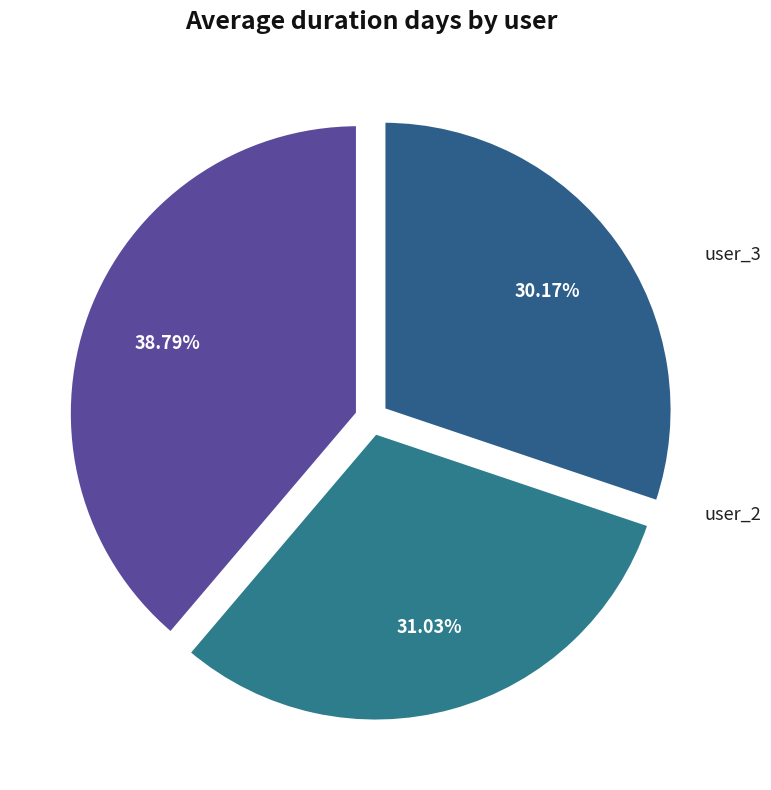

Count the number of slices in the pie.

3